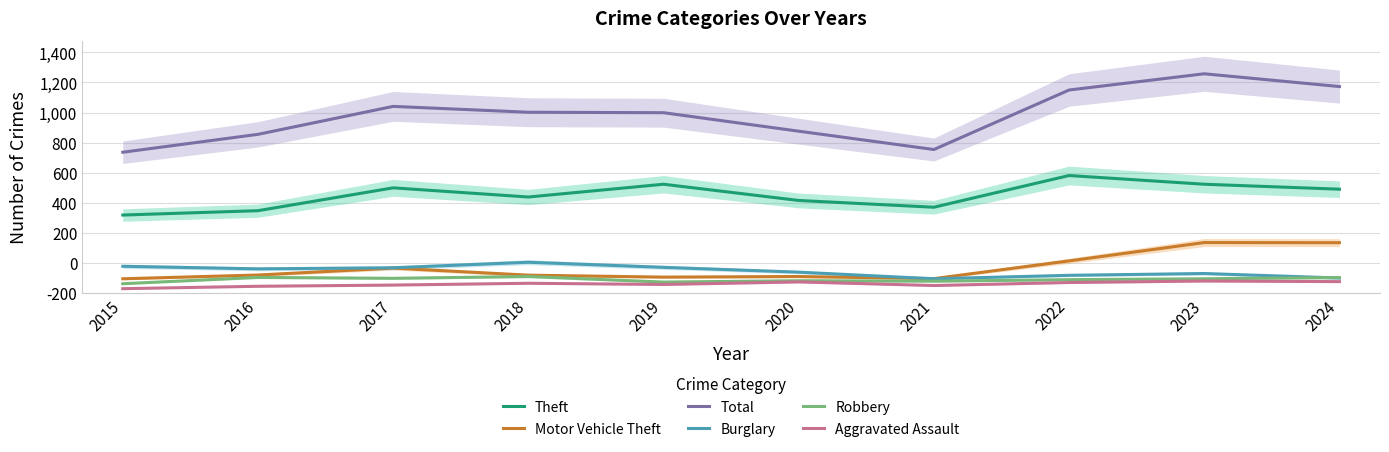

Reading right to left, what are all the values shown in this chart?

Theft: 690	723	781	570	615	723	638	699	547	518
Motor Vehicle Theft: 334	335	213	95	109	105	118	165	119	94
Total: 1373	1458	1350	954	1076	1199	1202	1241	1055	936
Burglary: 99	129	117	94	138	170	204	167	160	177
Robbery: 102	94	88	78	81	72	109	97	103	61
Aggravated Assault: 75	79	69	49	73	56	64	52	44	28